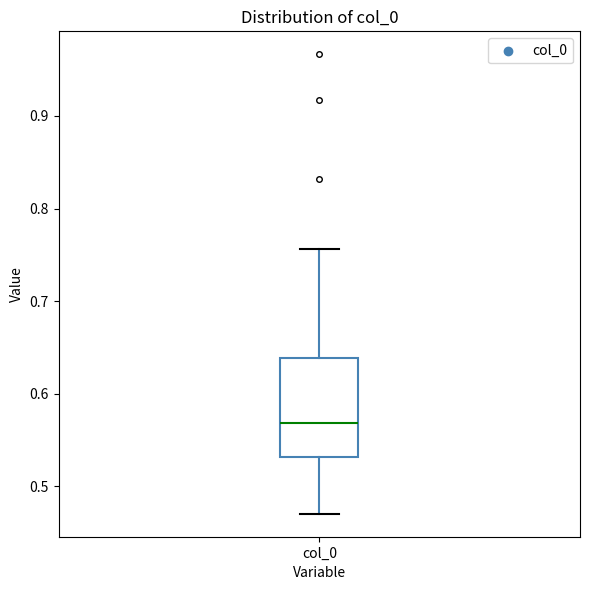

Read this box plot against the y-axis: the position of the median line, the range covered by the box, and the ends of both whiskers. The values are not printed on the chart, so give them approximately, as read against the axis.

median 0.57, box 0.53 to 0.64, whiskers 0.47 to 0.76